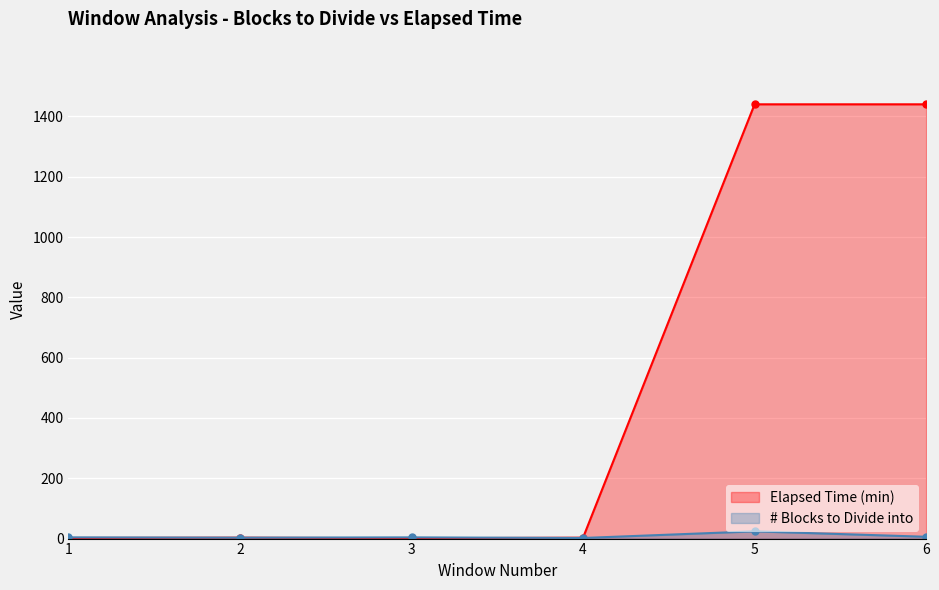

What is the average value of the Elapsed Time (min) series?

482